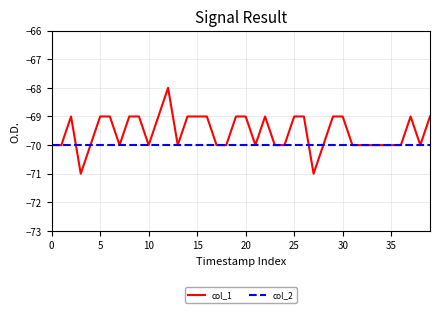

Reading right to left, what are all the values shown in this chart?

col_1: -69	-70	-69	-70	-70	-70	-70	-70	-70	-69	-69	-70	-71	-69	-69	-70	-70	-69	-70	-69	-69	-70	-70	-69	-69	-69	-70	-68	-69	-70	-69	-69	-70	-69	-69	-70	-71	-69	-70	-70
col_2: -70	-70	-70	-70	-70	-70	-70	-70	-70	-70	-70	-70	-70	-70	-70	-70	-70	-70	-70	-70	-70	-70	-70	-70	-70	-70	-70	-70	-70	-70	-70	-70	-70	-70	-70	-70	-70	-70	-70	-70